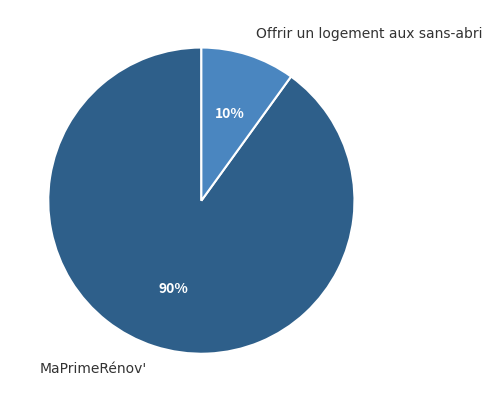

Which slice is the largest?

MaPrimeRénov'